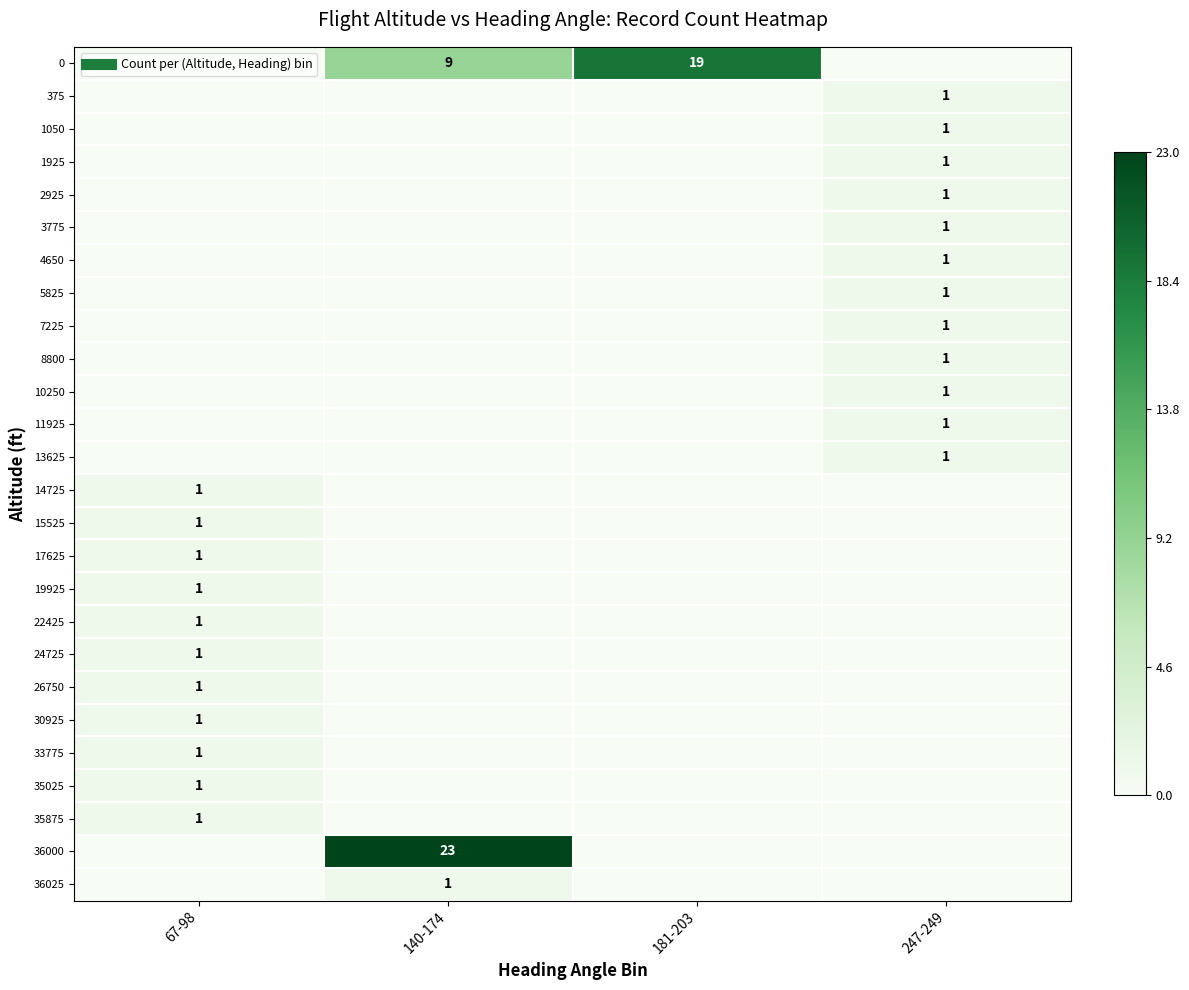

What is the maximum value shown in the chart?

23